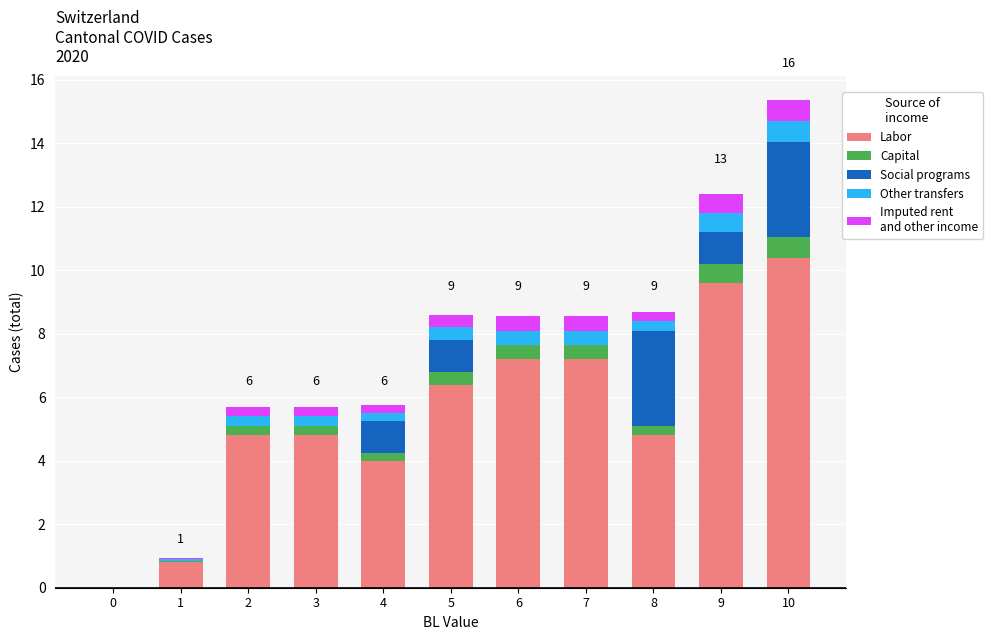

At which category is the sum across all series the highest?

10